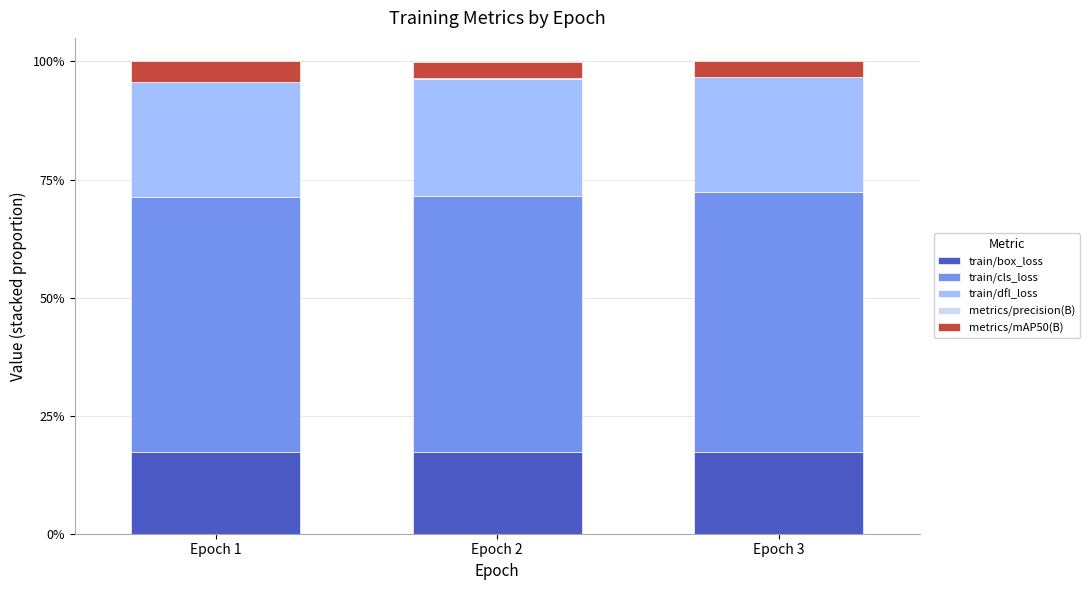

Is it true that train/box_loss equals 17.3 at Epoch 3?

True